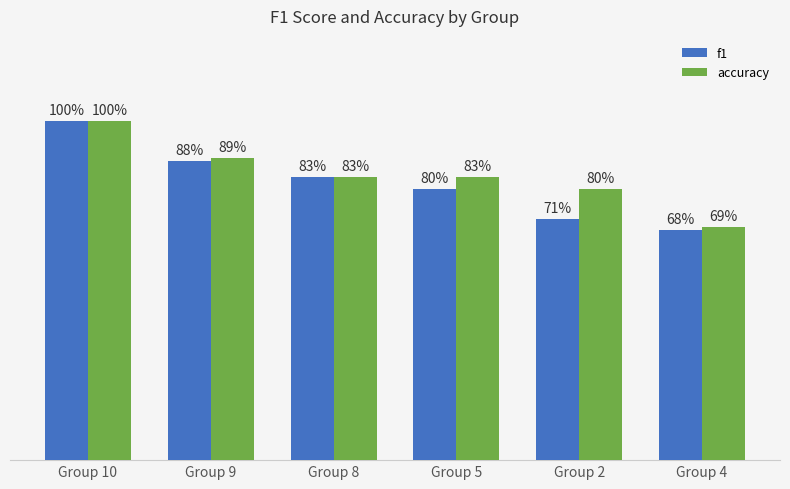

What are all the series names shown in the legend?

f1, accuracy